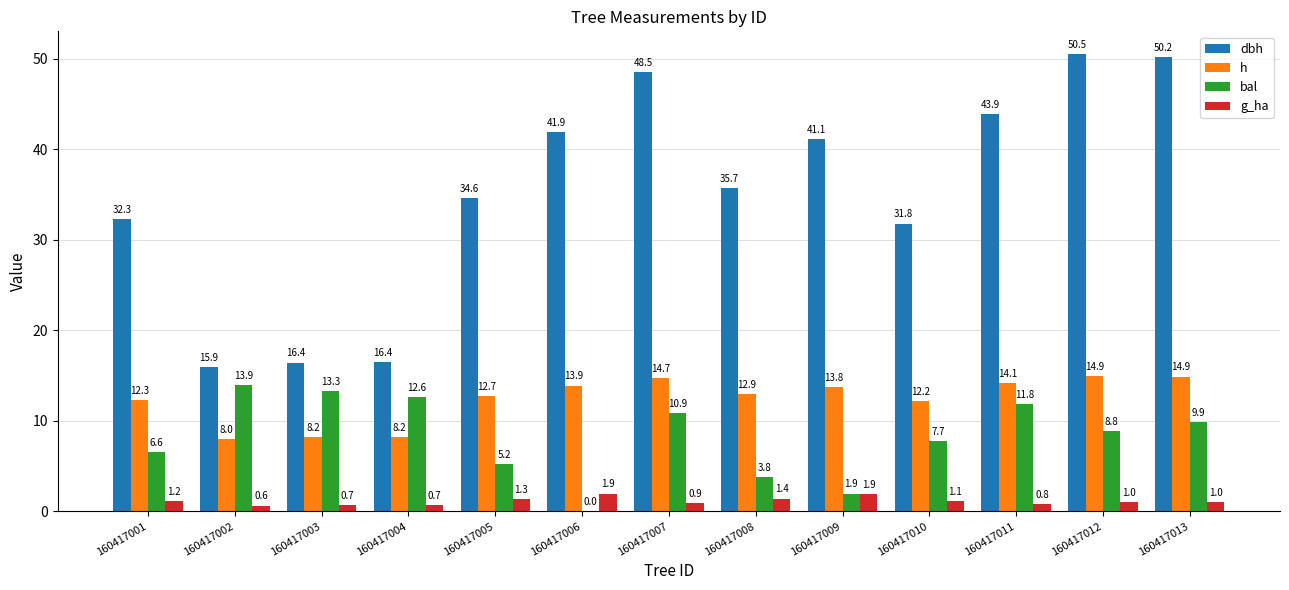

Is it true that dbh equals 50.5 at 160417012?

True